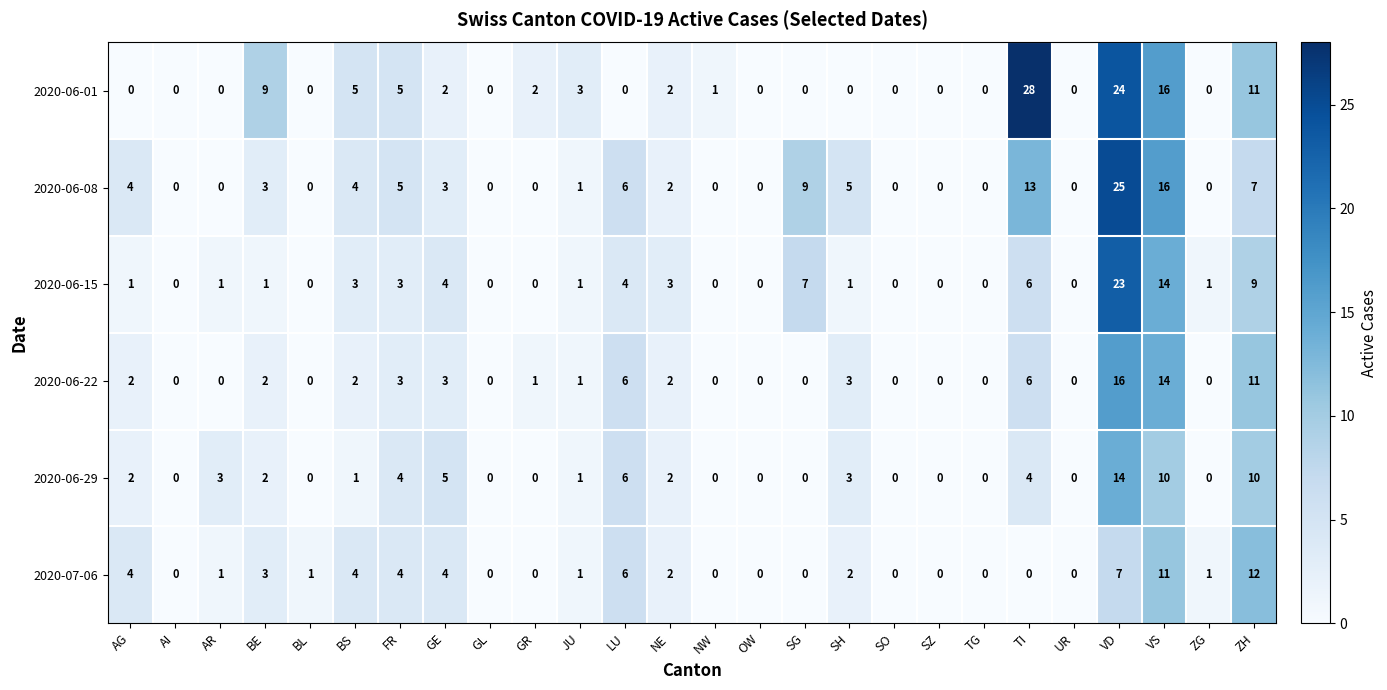

At how many categories does at least one series exceed 15?

3